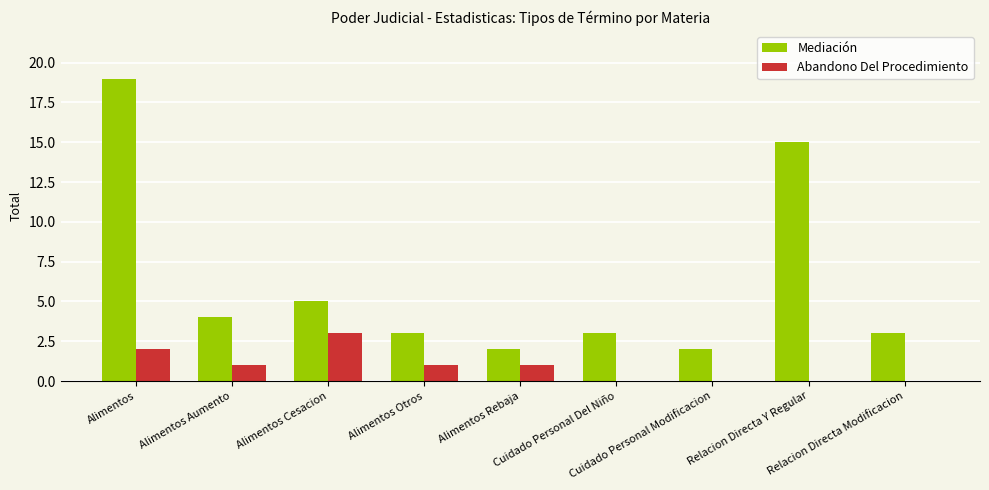

Is it true that Abandono Del Procedimiento equals 0 at Relacion Directa Y Regular?

True